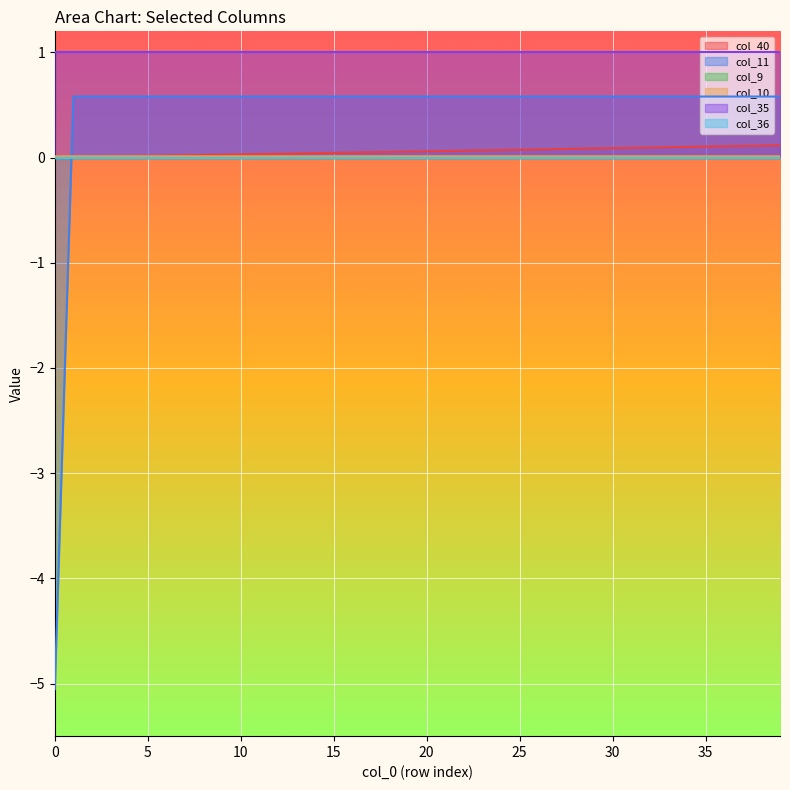

What value does the col_11 series have at 19?

0.6